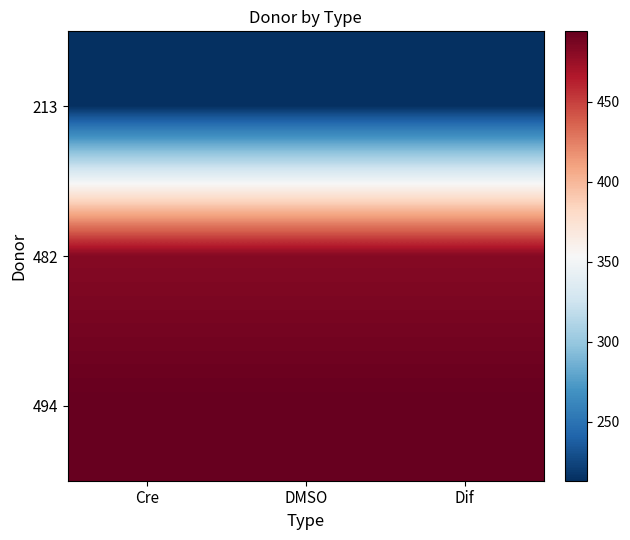

What is the difference between the highest and lowest values at DMSO?

281